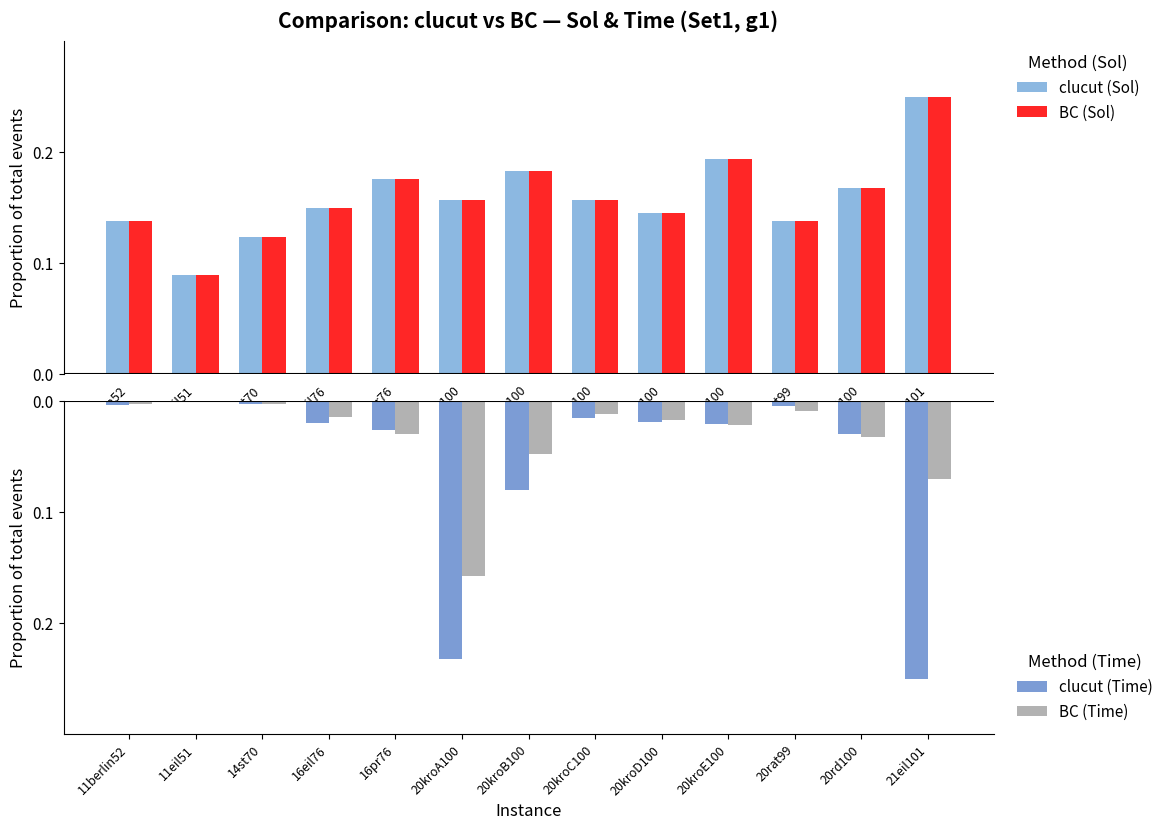

List the series in order of their peak value, lowest first.

BC (Time), clucut (Time), clucut (Sol), BC (Sol)